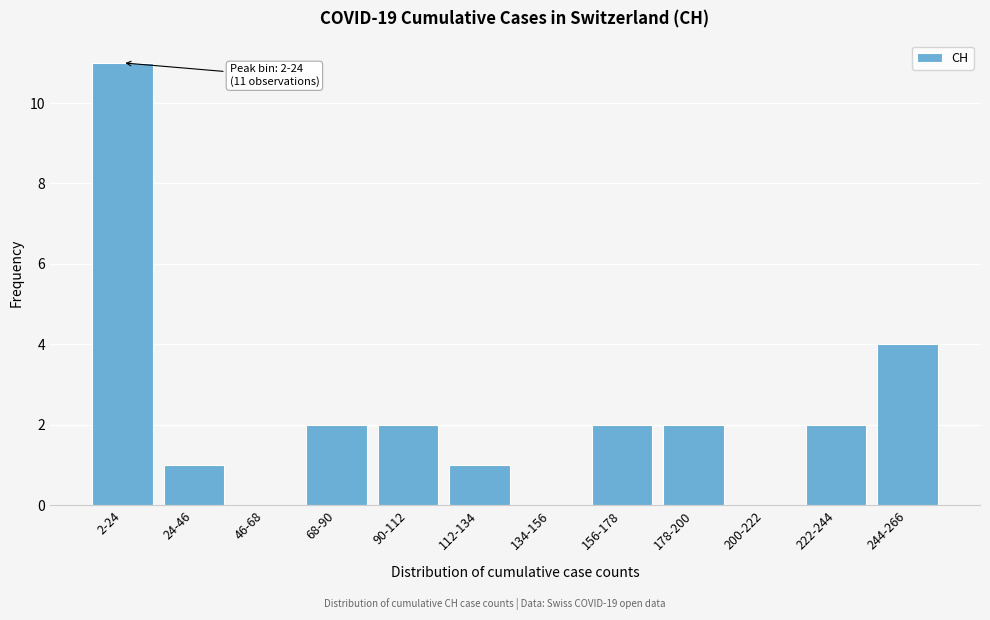

Reading left to right, what are all the values shown in this chart?

2-24=11	24-46=1	46-68=0	68-90=2	90-112=2	112-134=1	134-156=0	156-178=2	178-200=2	200-222=0	222-244=2	244-266=4